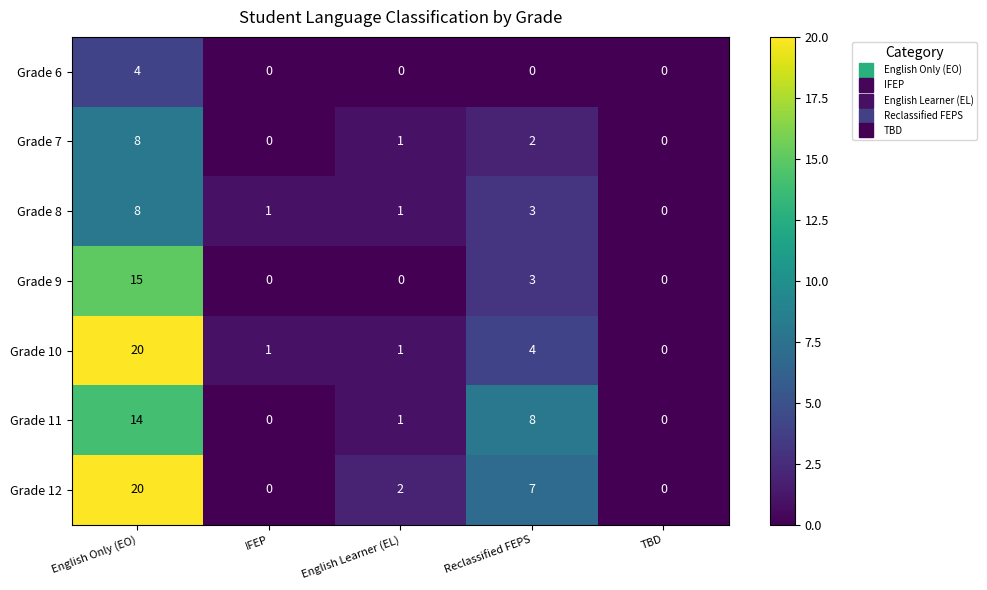

What is the sum of the Grade 10 values at English Only (EO) and English Learner (EL)?

21